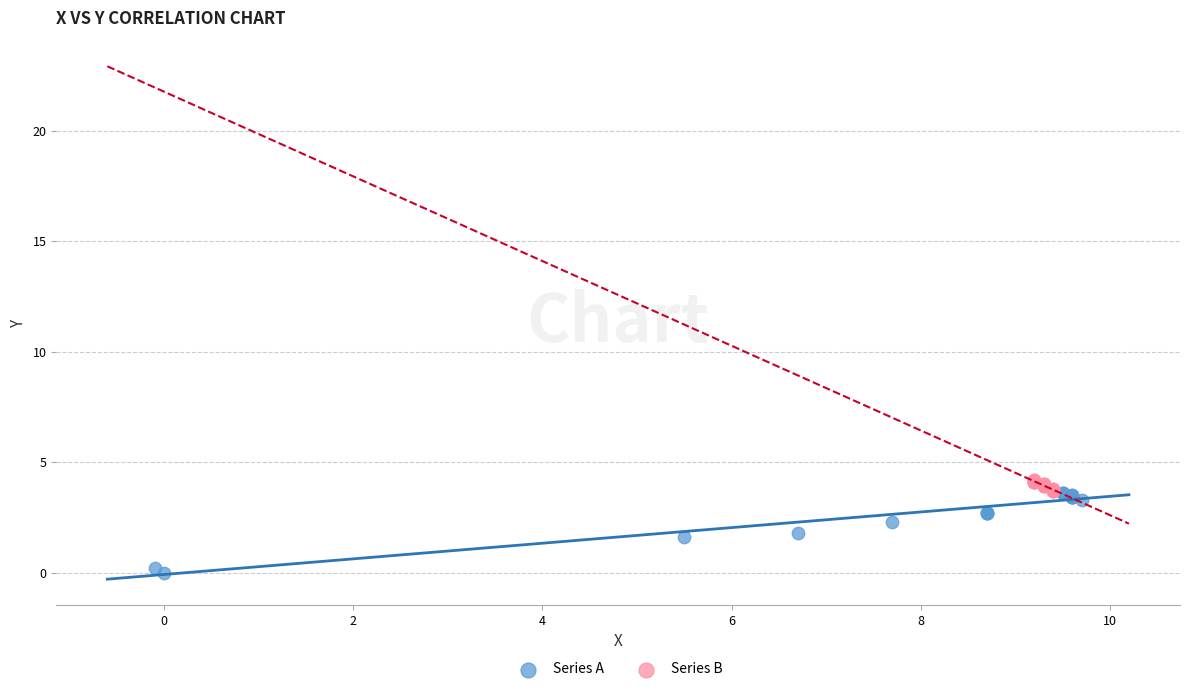

Which series contains the highest Y value?

Series B